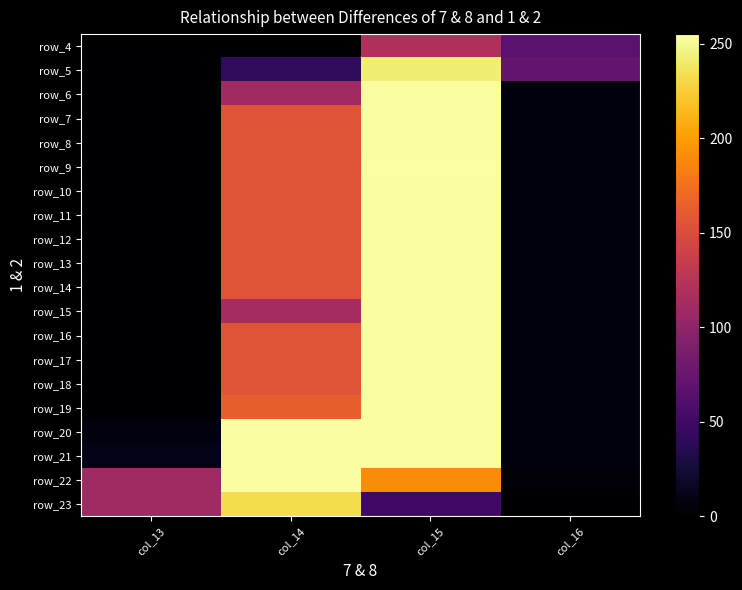

What is the average value of the row_14 series?

104